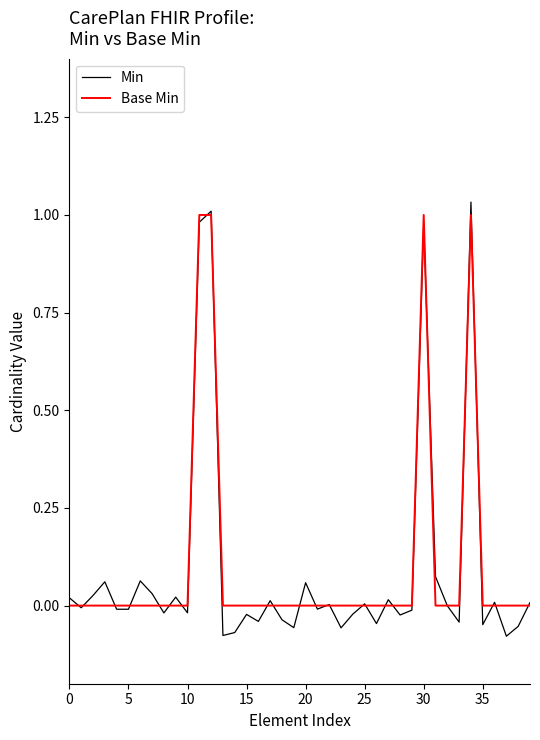

What is the sum of all Base Min values?

4.0